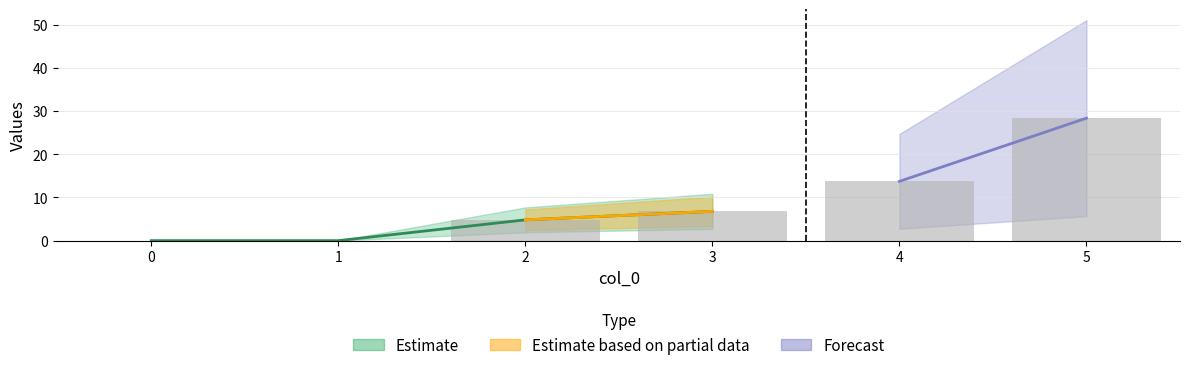

Does the chart contain stacked bars?

No